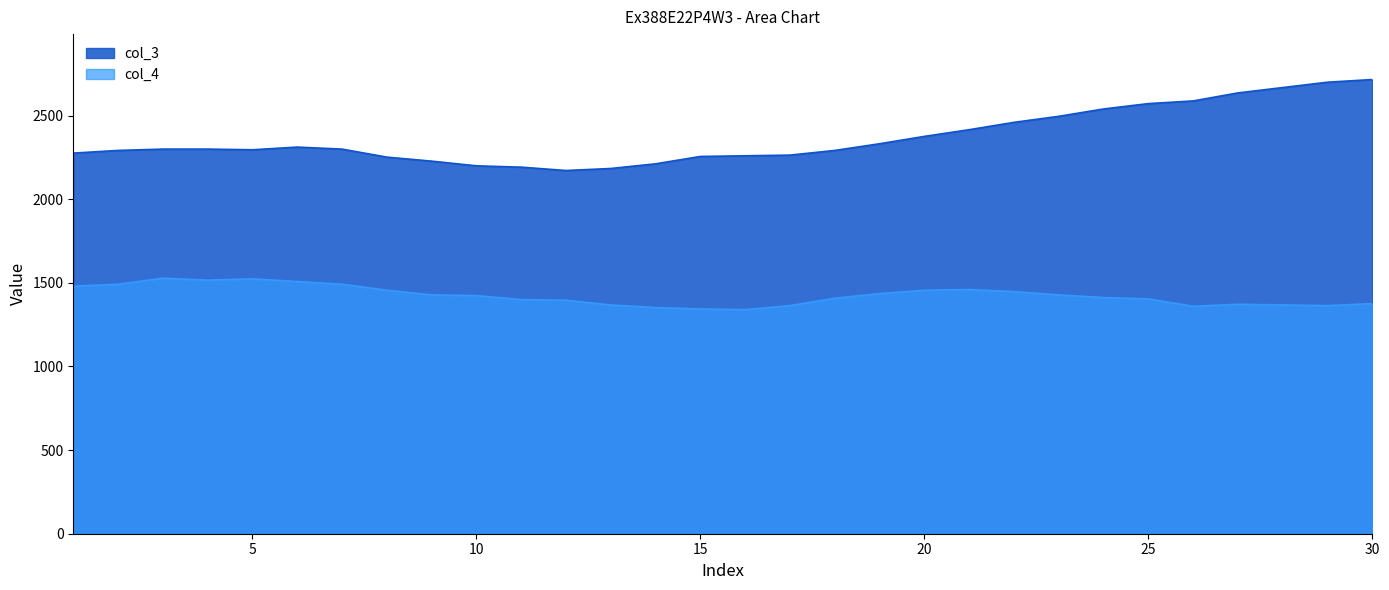

What is the highest value of the col_4 series?

1528